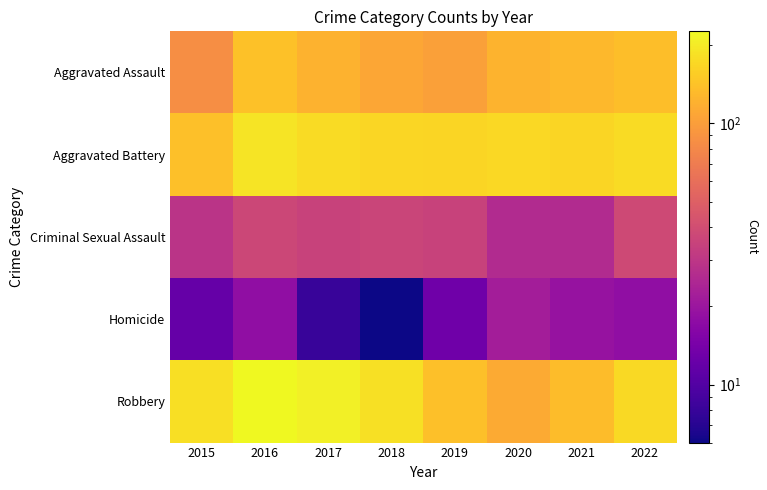

Reading left to right, extract all data points from this chart.

Aggravated Assault: 2015=85	2016=140	2017=122	2018=109	2019=102	2020=123	2021=129	2022=137
Aggravated Battery: 2015=139	2016=188	2017=175	2018=169	2019=166	2020=170	2021=166	2022=176
Criminal Sexual Assault: 2015=29	2016=37	2017=35	2018=36	2019=35	2020=26	2021=26	2022=38
Homicide: 2015=12	2016=18	2017=8	2018=6	2019=13	2020=22	2021=19	2022=18
Robbery: 2015=180	2016=225	2017=209	2018=182	2019=138	2020=113	2021=135	2022=173